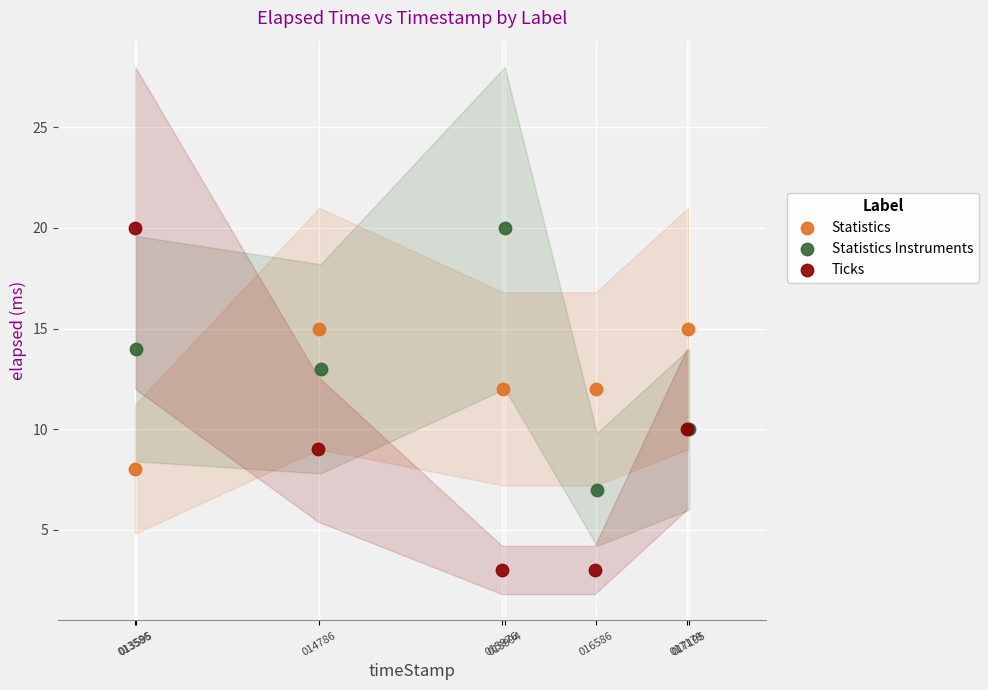

Which series has the widest spread of Y values?

Ticks